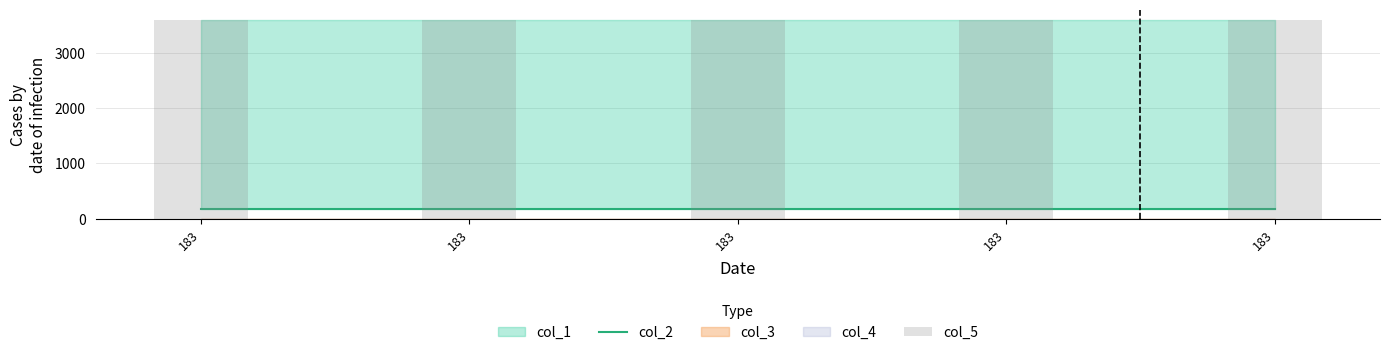

Does the chart contain stacked bars?

No